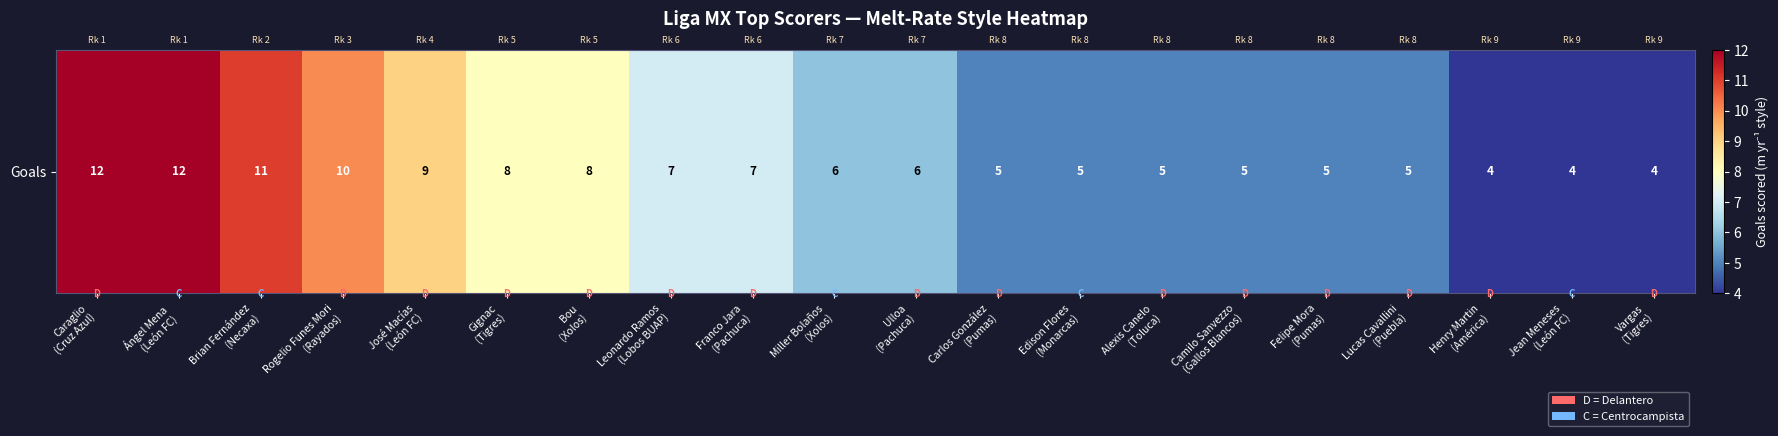

List the labels in order of value, smallest first.

Henry Martin
(América), Jean Meneses
(León FC), Vargas
(Tigres), Carlos González
(Pumas), Edison Flores
(Monarcas), Alexis Canelo
(Toluca), Camilo Sanvezzo
(Gallos Blancos), Felipe Mora
(Pumas), Lucas Cavallini
(Puebla), Miller Bolaños
(Xolos), Ulloa
(Pachuca), Leonardo Ramos
(Lobos BUAP), Franco Jara
(Pachuca), Gignac
(Tigres), Bou
(Xolos), José Macías
(León FC), Rogelio Funes Mori
(Rayados), Brian Fernández
(Necaxa), Caraglio
(Cruz Azul), Ángel Mena
(León FC)